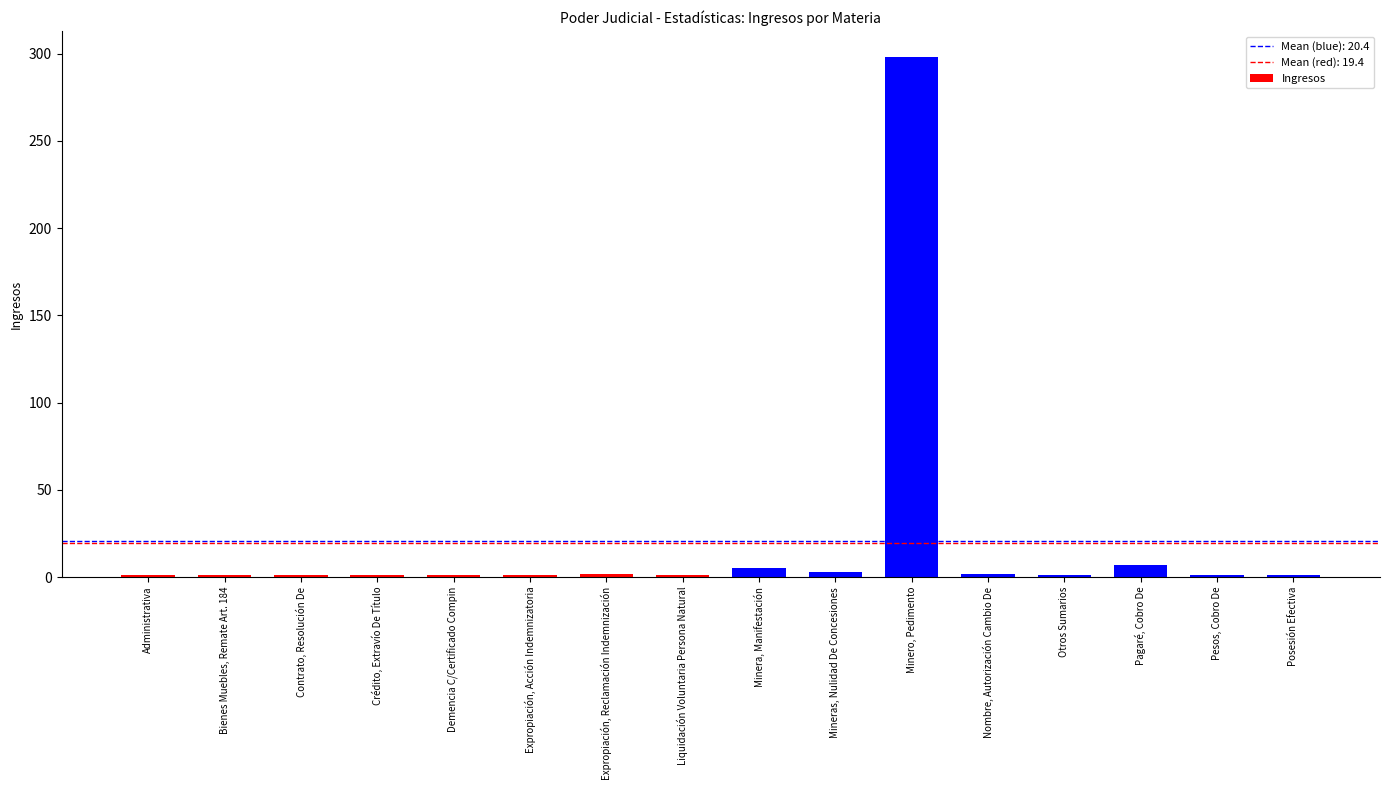

What is the difference between the values at Contrato, Resolución De and Minera, Manifestación?

4